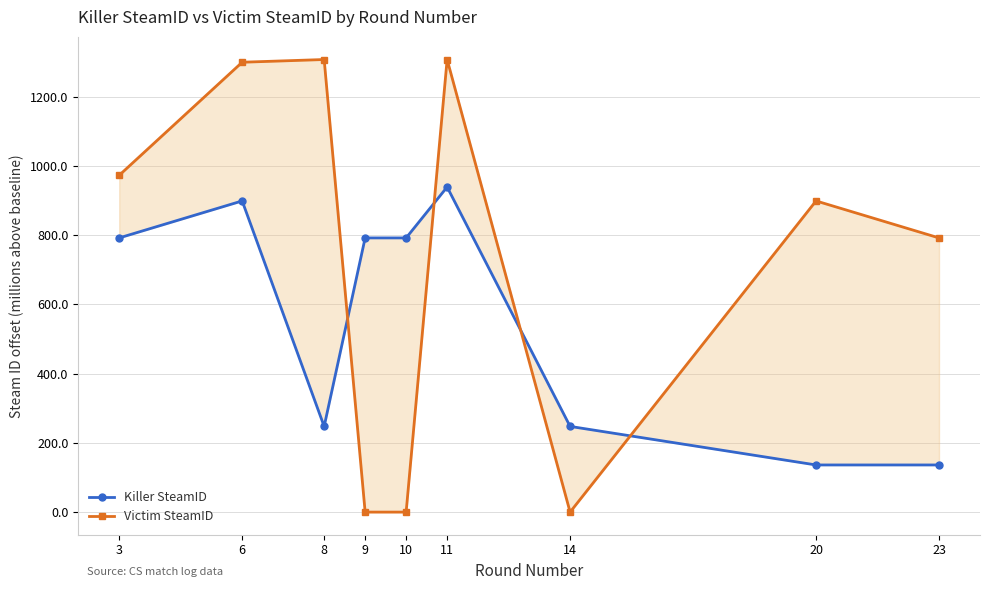

Reading left to right, list all the values displayed in this chart.

Killer SteamID: 792.3	899.2	247.6	792.3	792.3	939.4	247.6	136.2	136.2
Victim SteamID: 973.2	1299.9	1307.8	0.0	0.0	1307.8	0.0	899.2	792.3